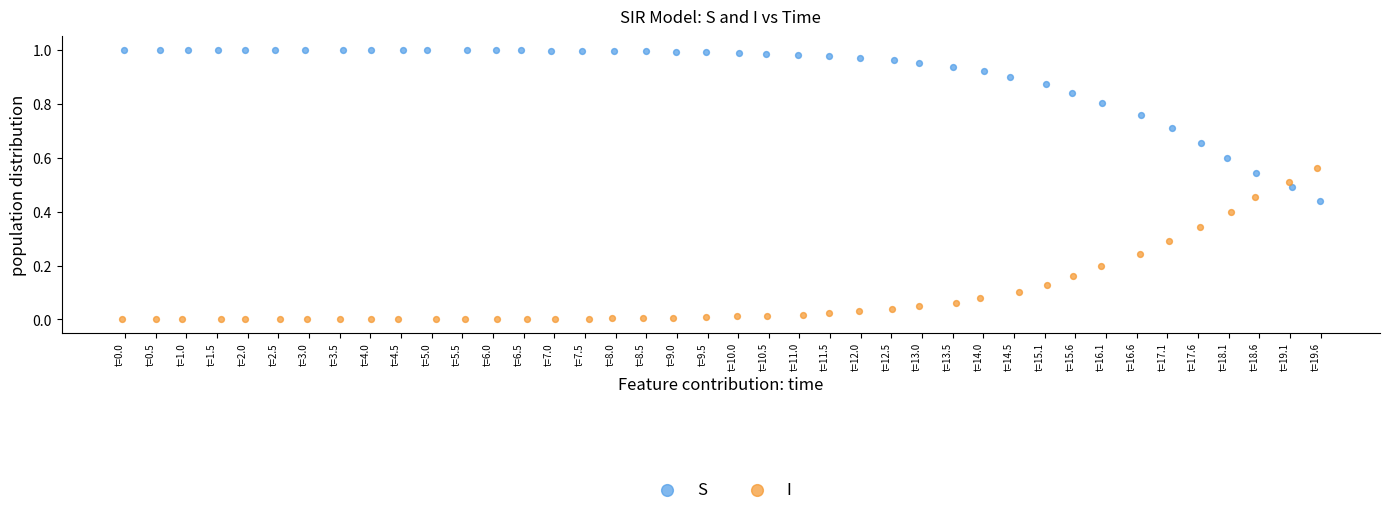

Which series contains the lowest Y value?

I